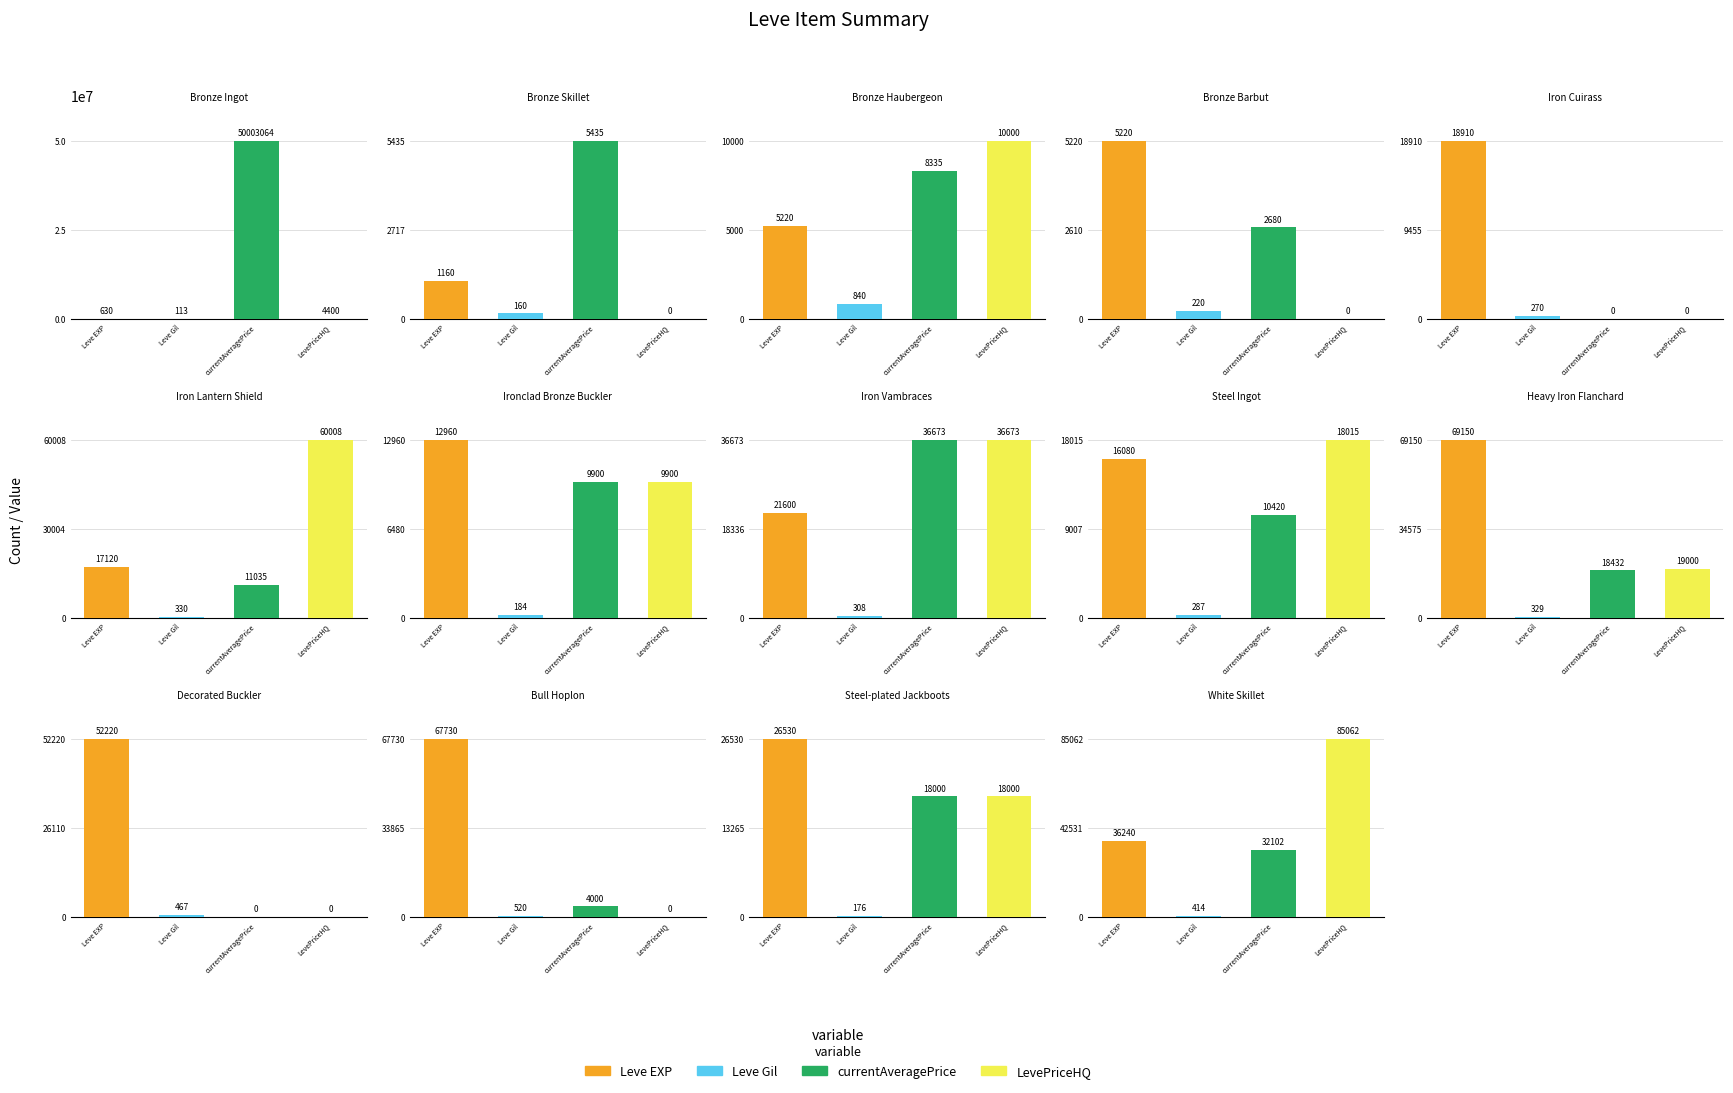

Where is Leve EXP nearest to the value 34890?

White Skillet